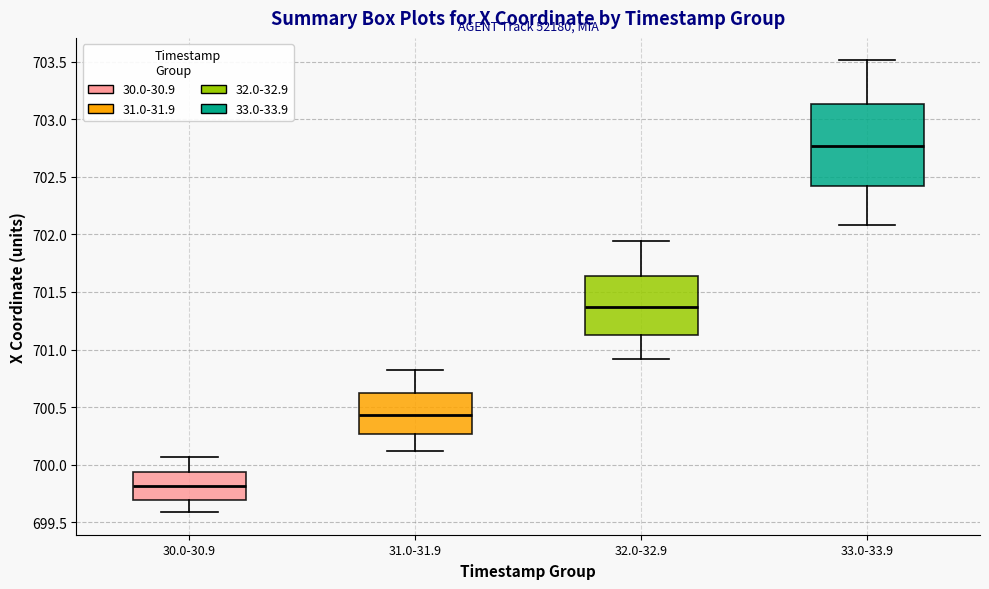

Where does the lower whisker of the box for 30.0-30.9 end on the y-axis? The values are not printed on the chart, so give them approximately, as read against the axis.

699.60